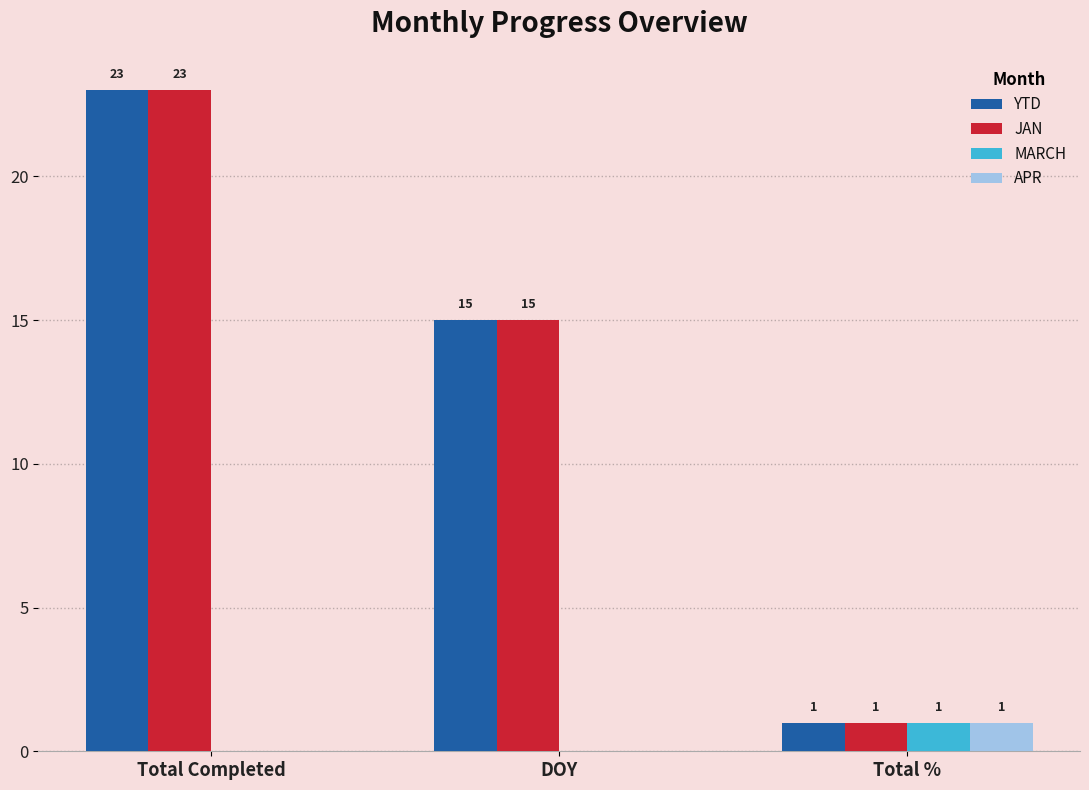

What is the highest value of the JAN series?

23